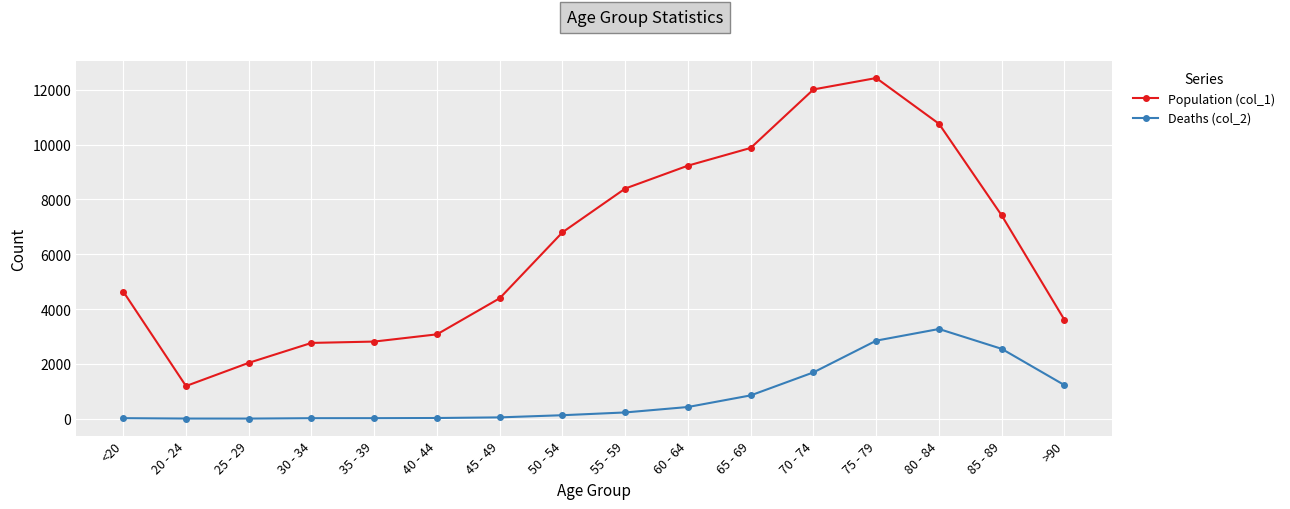

What is the label of the 6th point from the right?

65 - 69